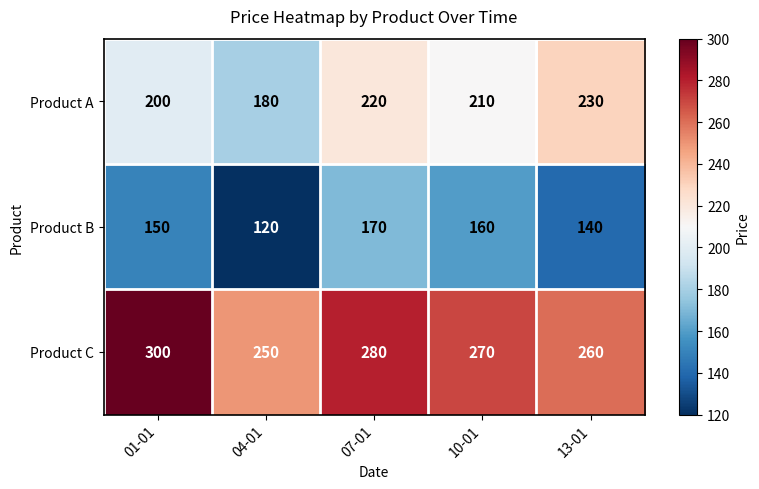

At which label does Product C first exceed 270?

01-01